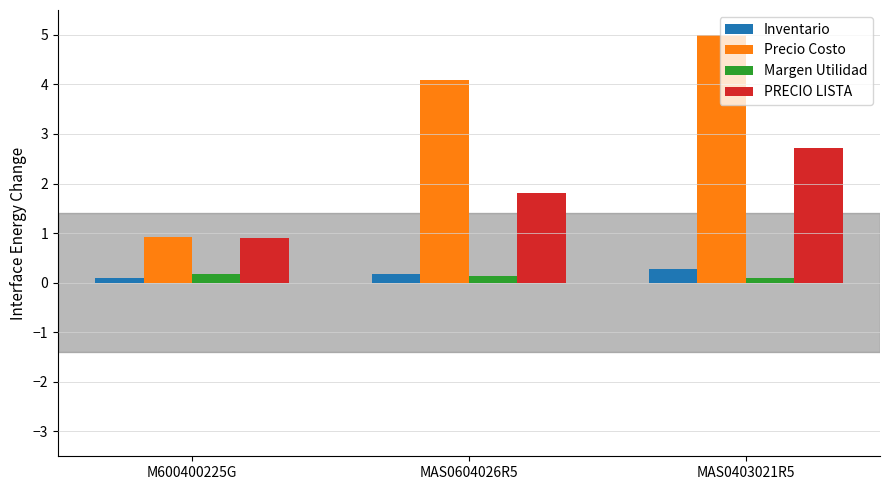

The value of Precio Costo at MAS0604026R5 is 4.1. True or false?

True